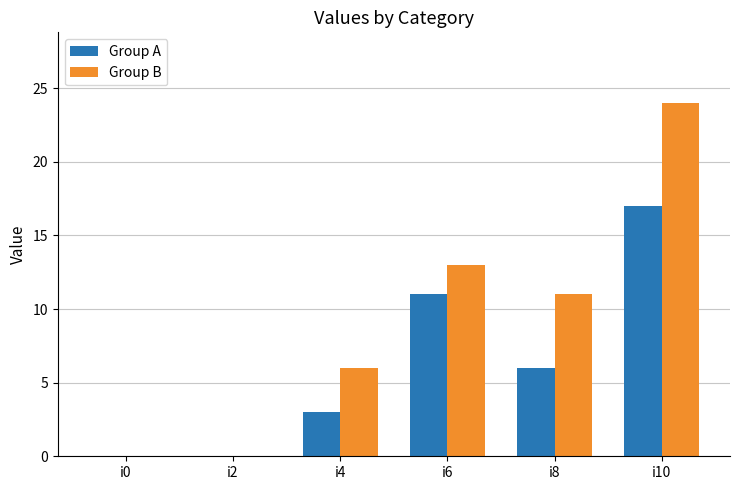

Between i0 and i8, which series saw the biggest shift?

Group B